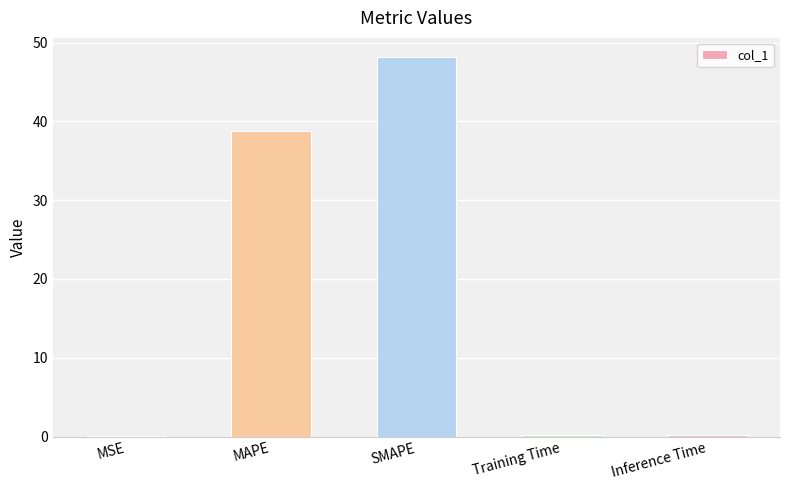

At which label is the value closest to 24?

MAPE